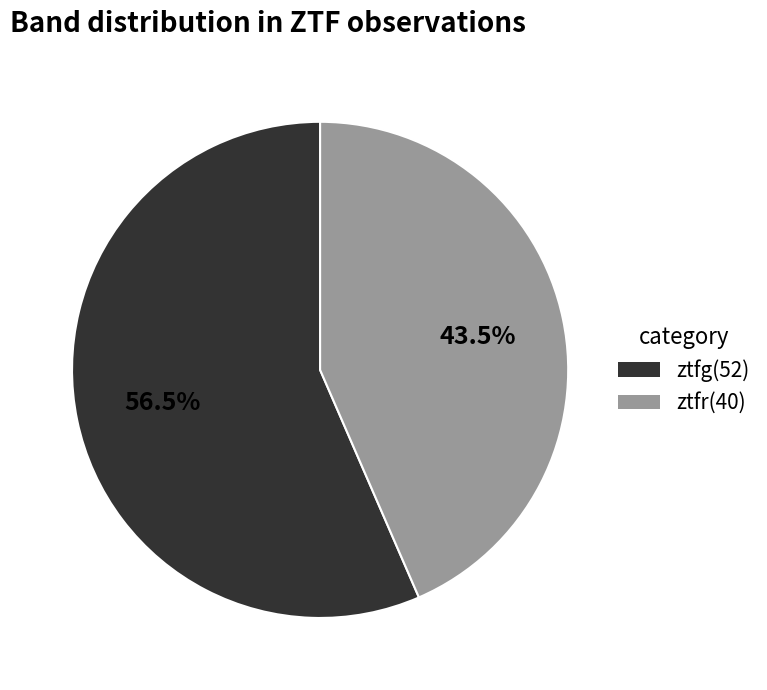

What percentage do ztfg and ztfr together represent?

100.0%